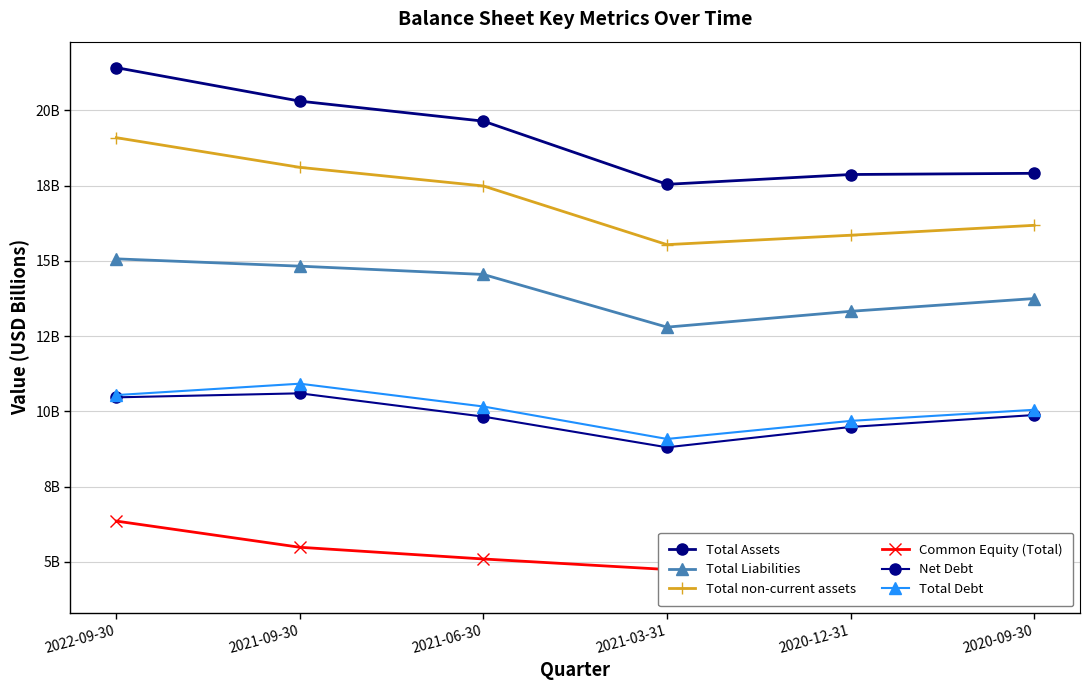

True or false: Total Liabilities and Common Equity (Total) intersect in this chart.

False